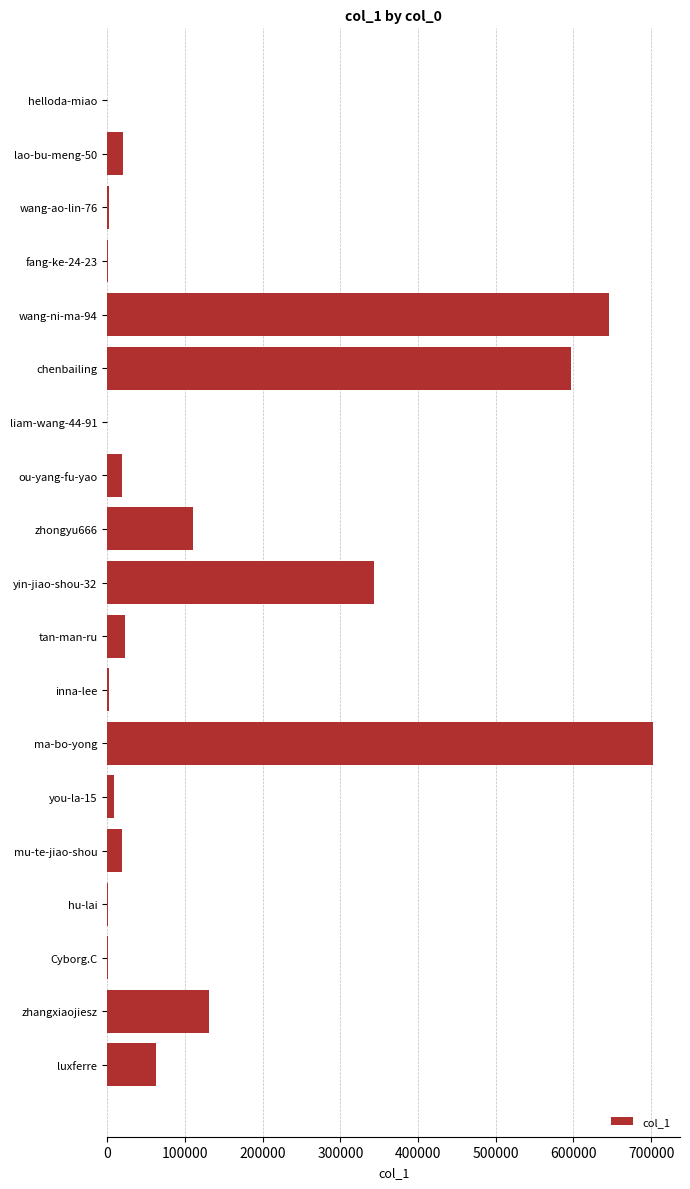

What is the ratio of the value at ma-bo-yong to the value at chenbailing?

1.2